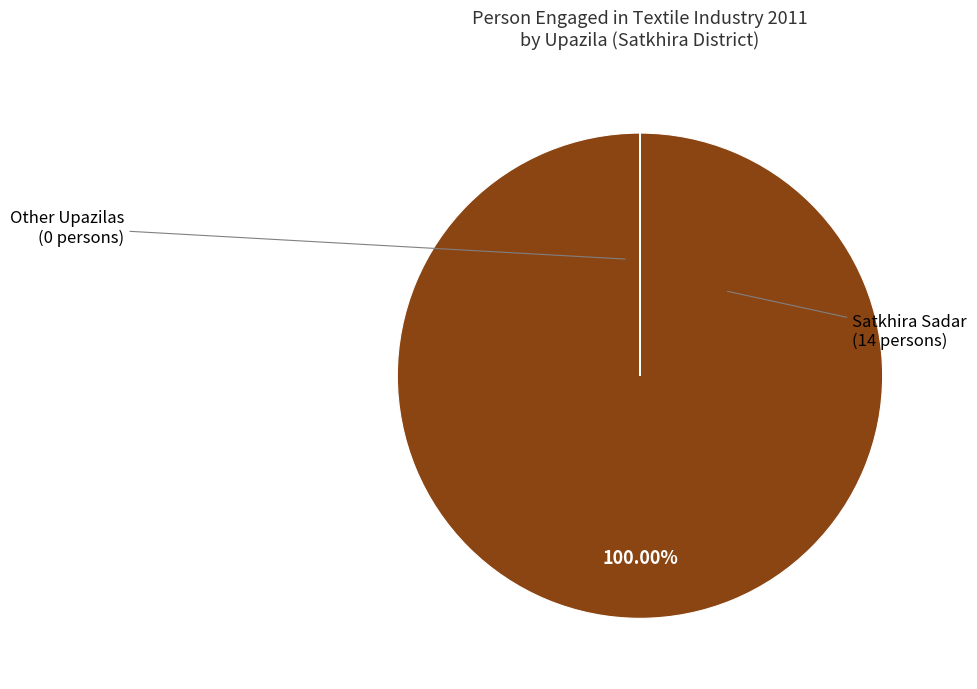

Does any single category account for the majority?

Yes